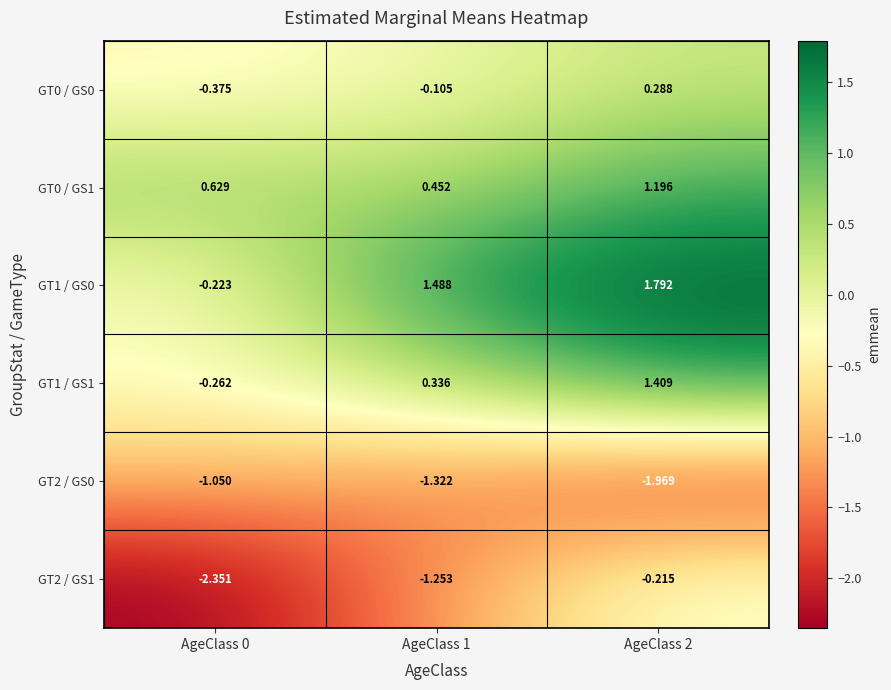

Is the value of GT0 / GS0 at AgeClass 0 greater than the value of GT0 / GS1 at AgeClass 2?

No